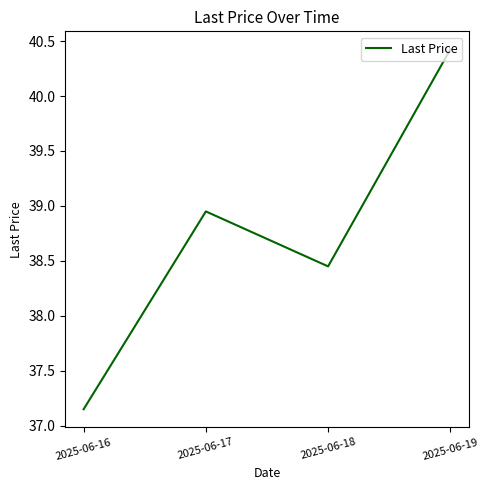

List the labels in order of value, smallest first.

2025-06-16, 2025-06-18, 2025-06-17, 2025-06-19